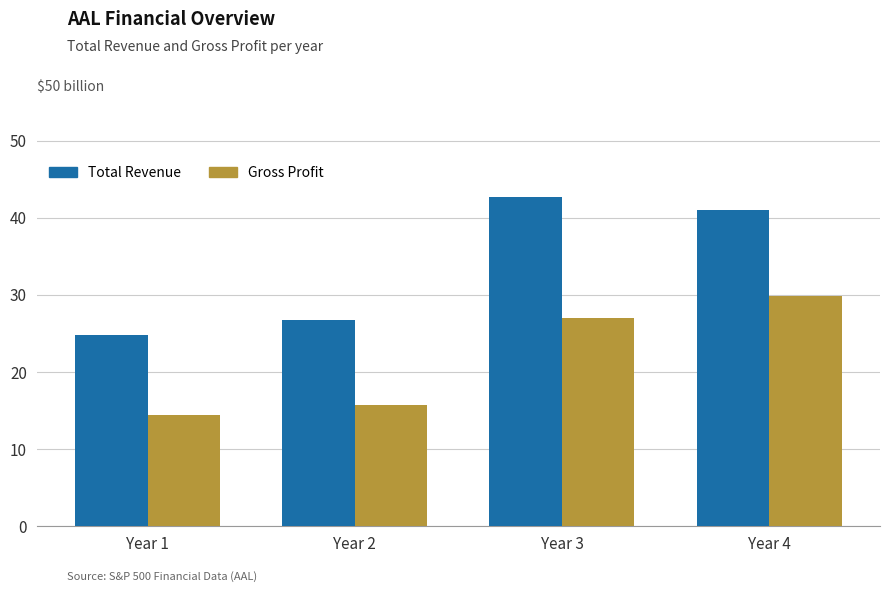

At which category does the chart reach its peak across all series?

Year 3